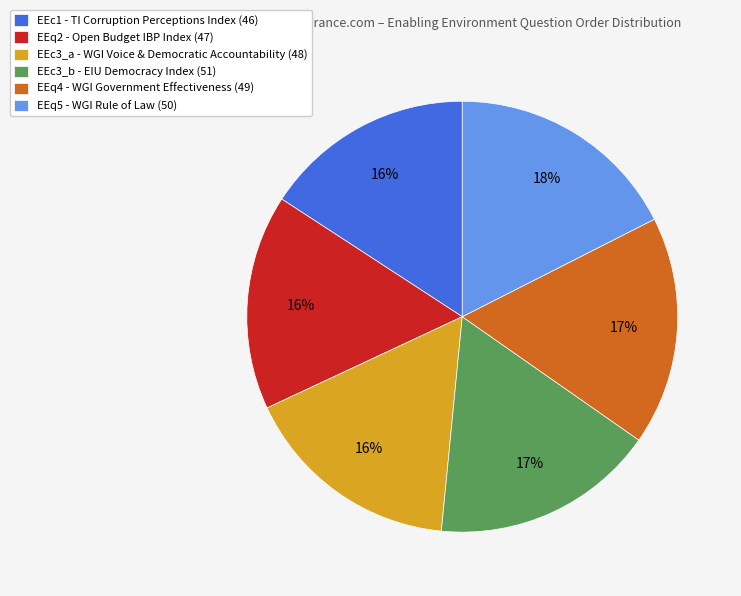

Count the number of slices in the pie.

6